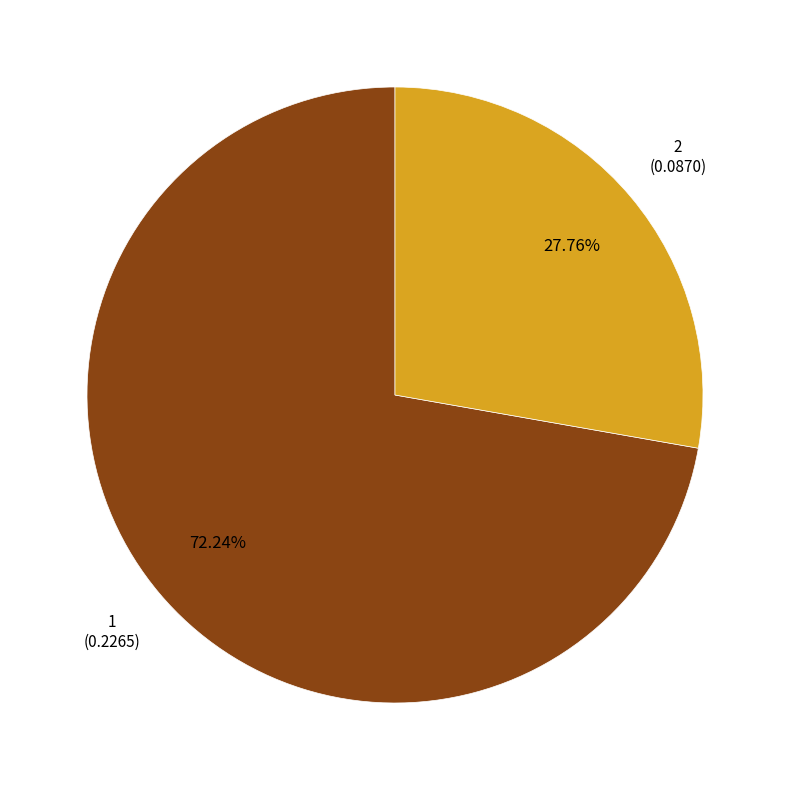

Is there any slice that represents more than half of the pie?

Yes